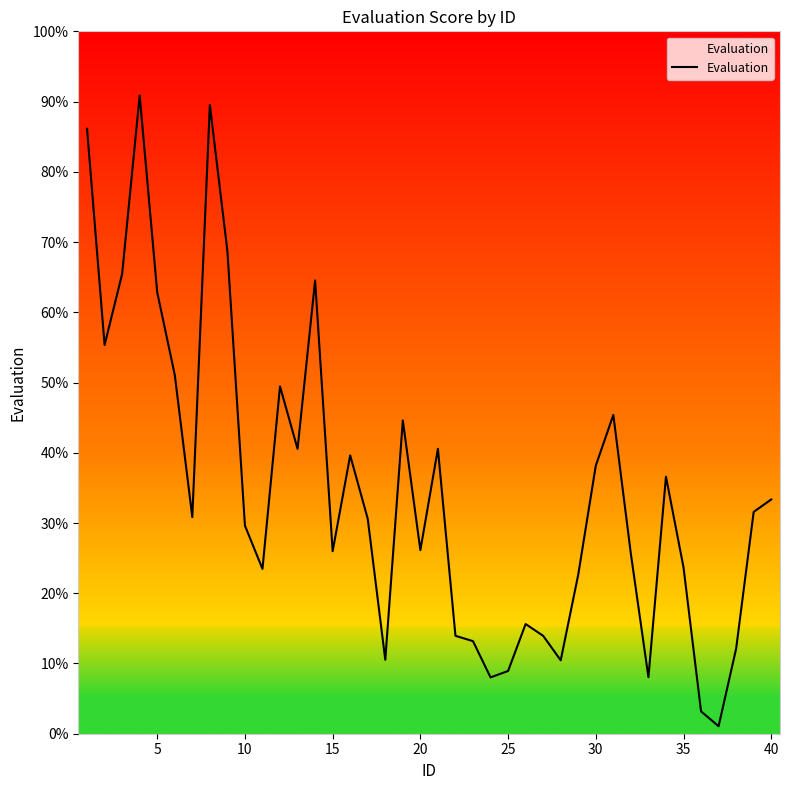

What is the maximum value shown in the chart?

90.9